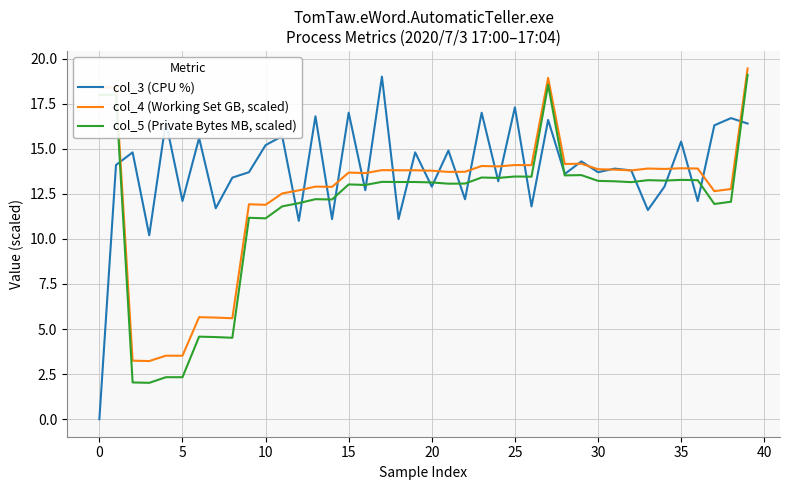

Which series has the largest range (max minus min)?

col_3 (CPU %)